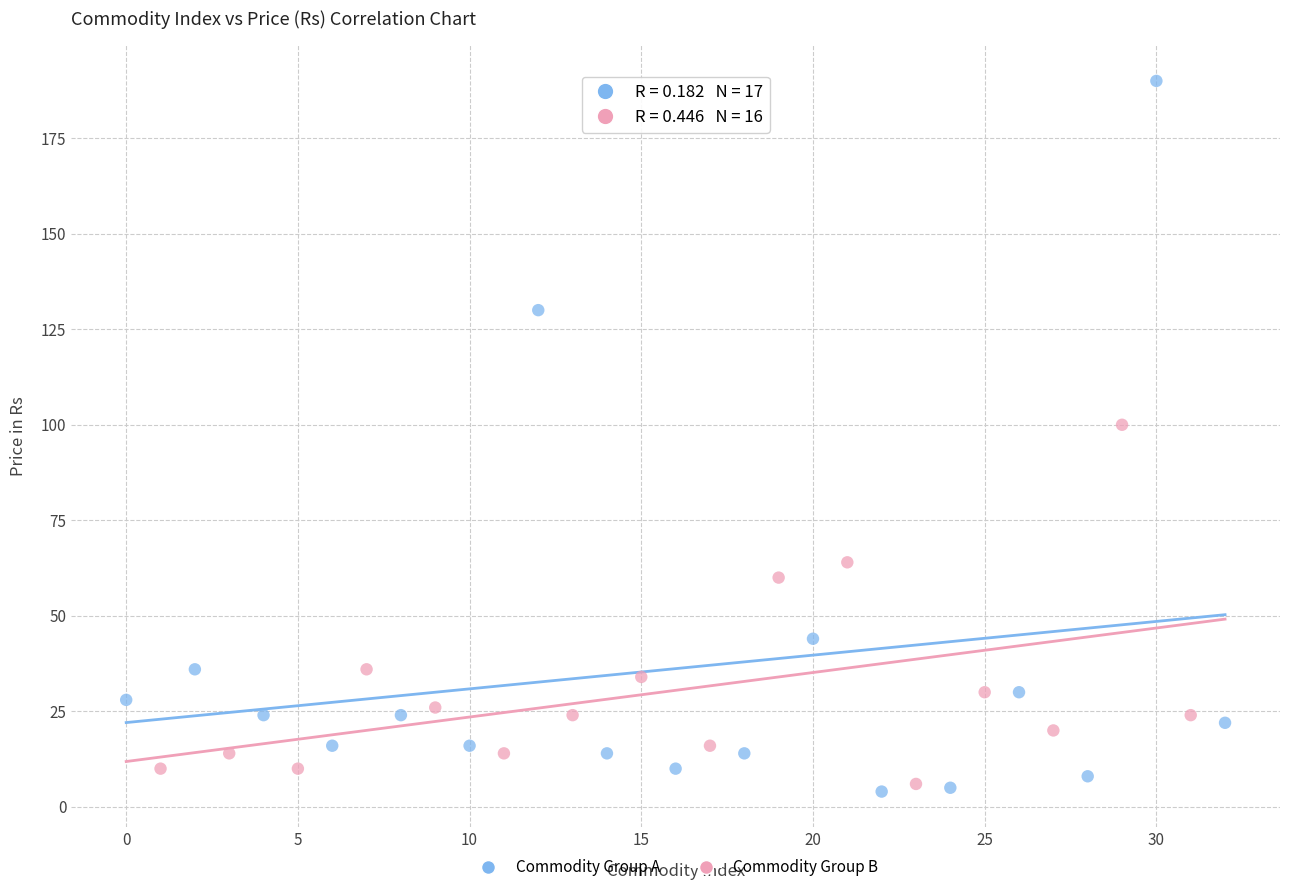

Which series has the largest Y range (max minus min)?

Commodity Group A